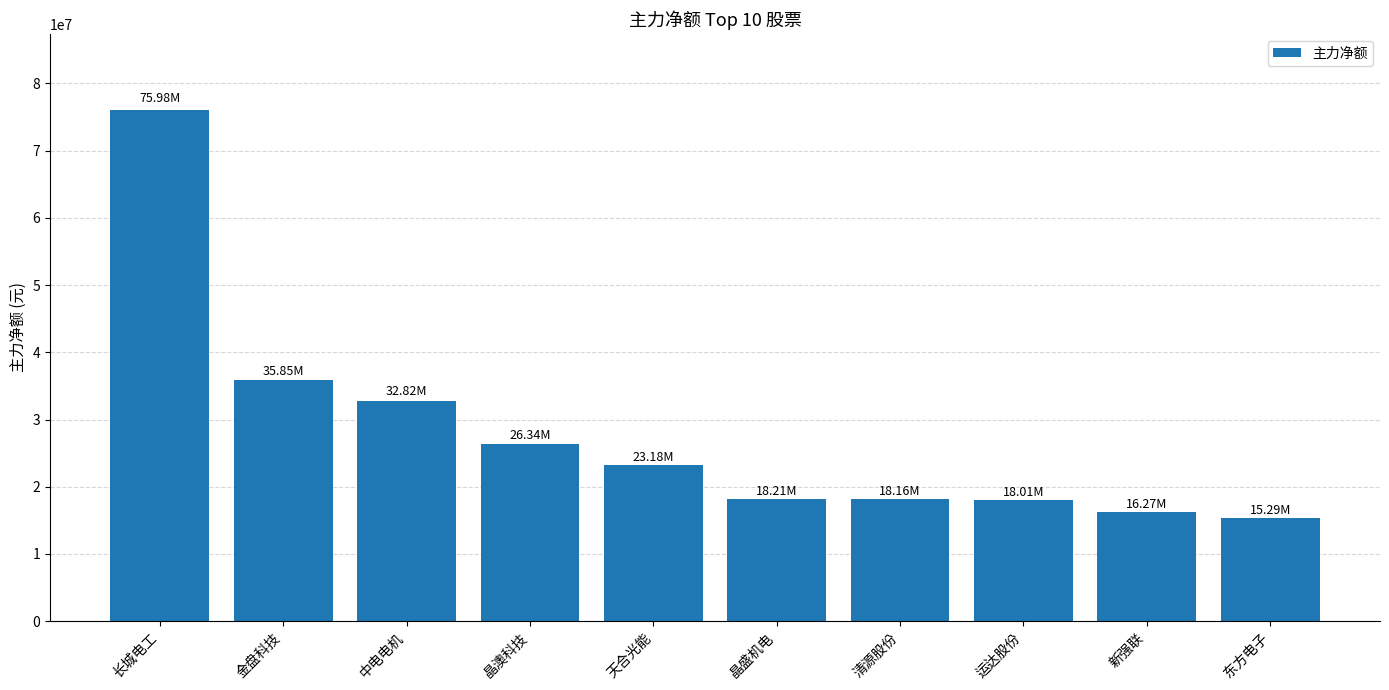

The value at 金盘科技 is 35846818. True or false?

True